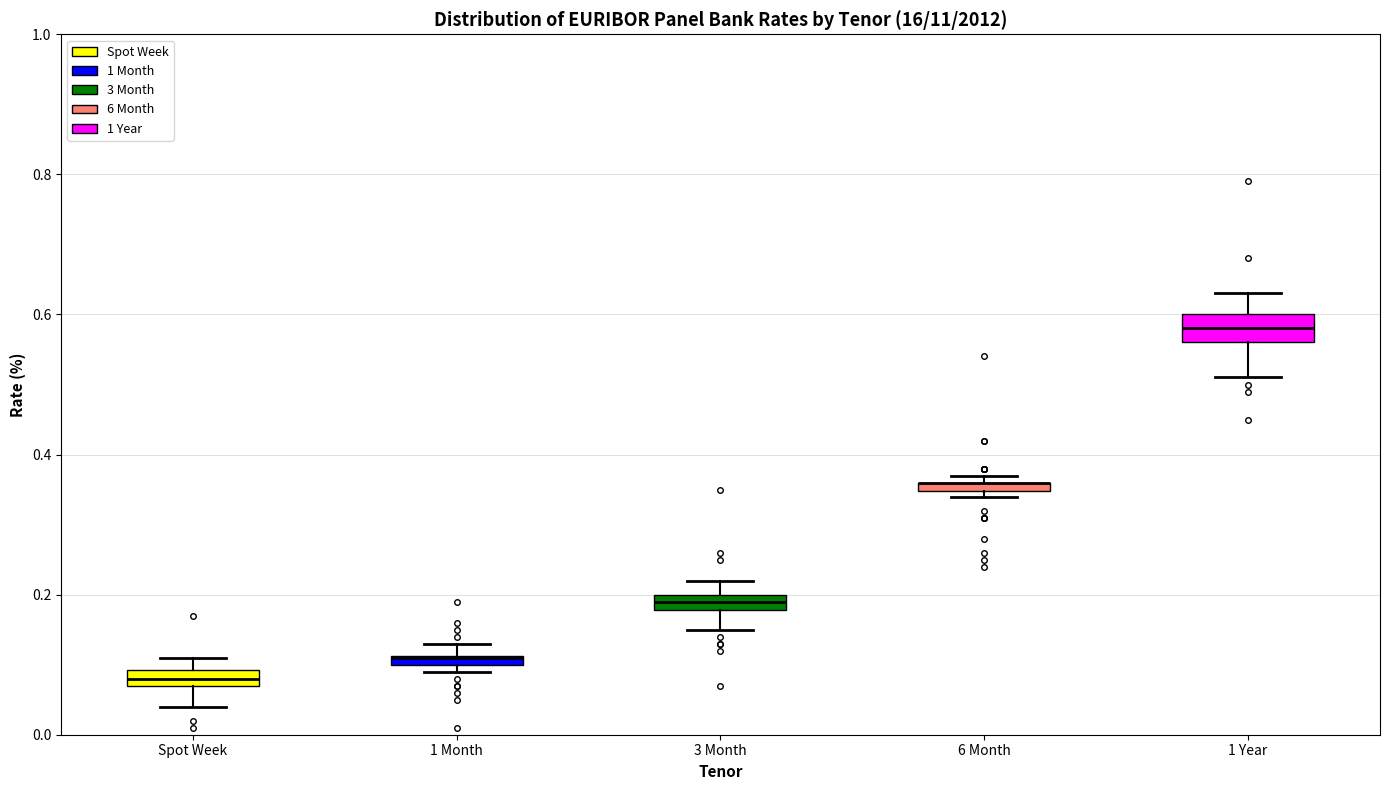

Where is the upper edge of the box for 1 Month on the y-axis? The values are not printed on the chart, so give them approximately, as read against the axis.

0.12